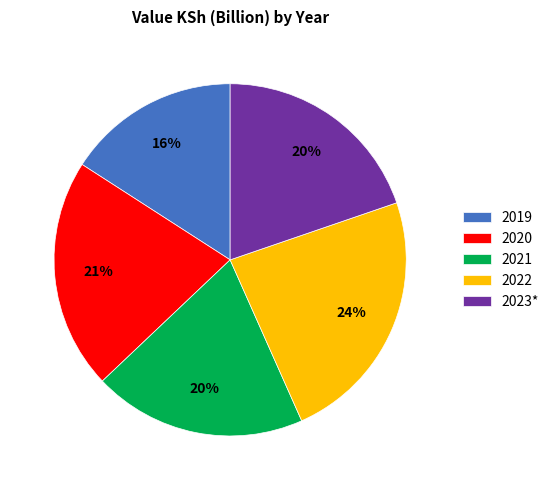

Which category has the smallest portion of the pie?

2019